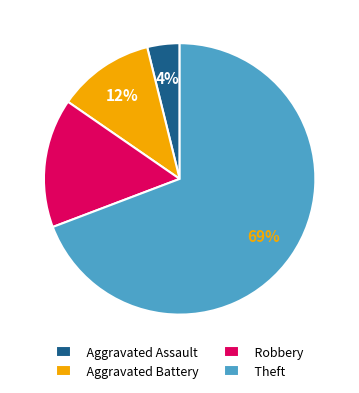

Count the number of slices in the pie.

4